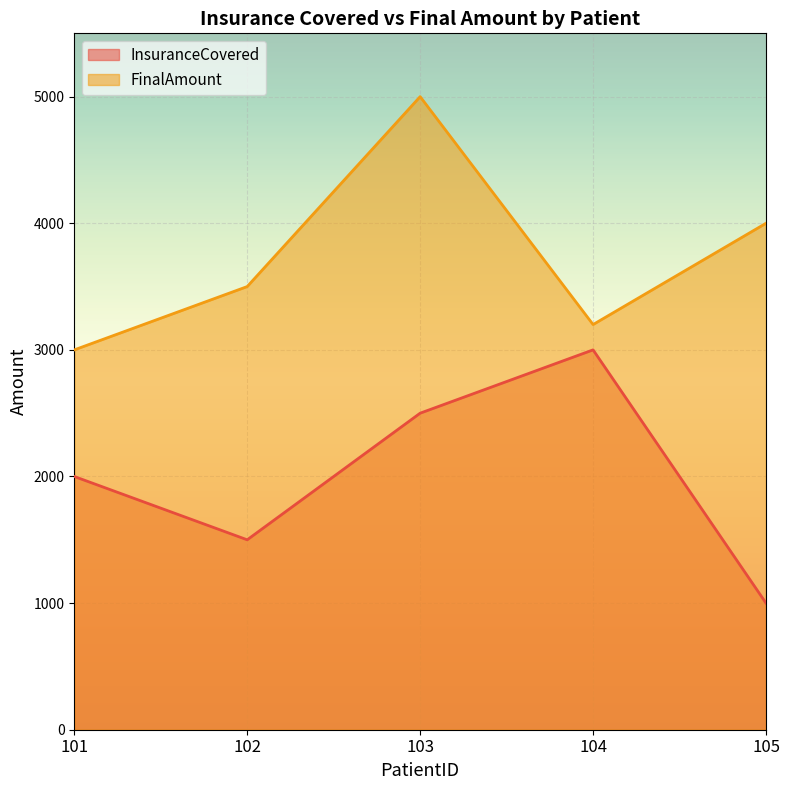

True or false: InsuranceCovered and FinalAmount cross at least once.

False